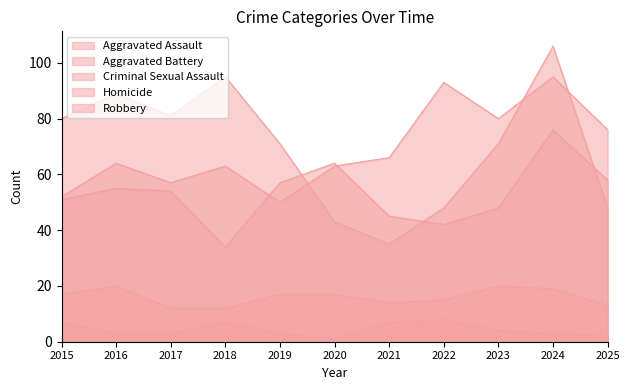

What is the total value across all series at 2018?

211